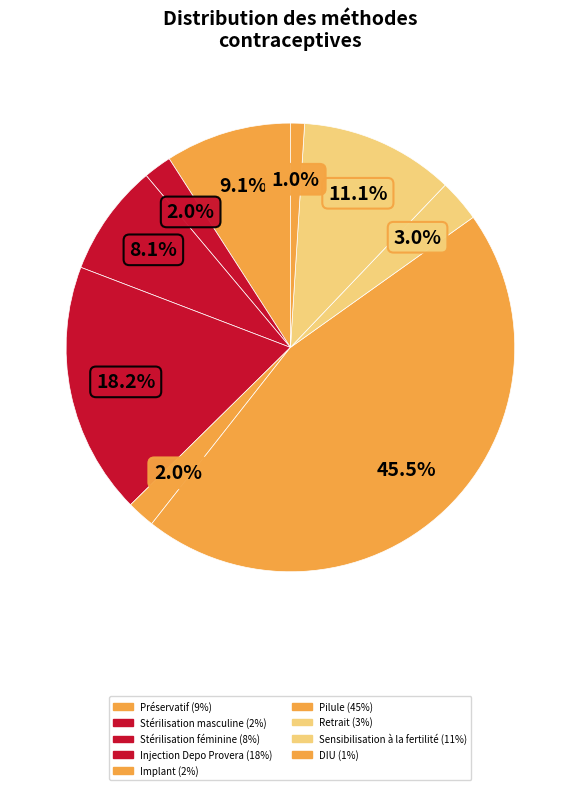

What percentage is NOT represented by Stérilisation masculine?

98.0%